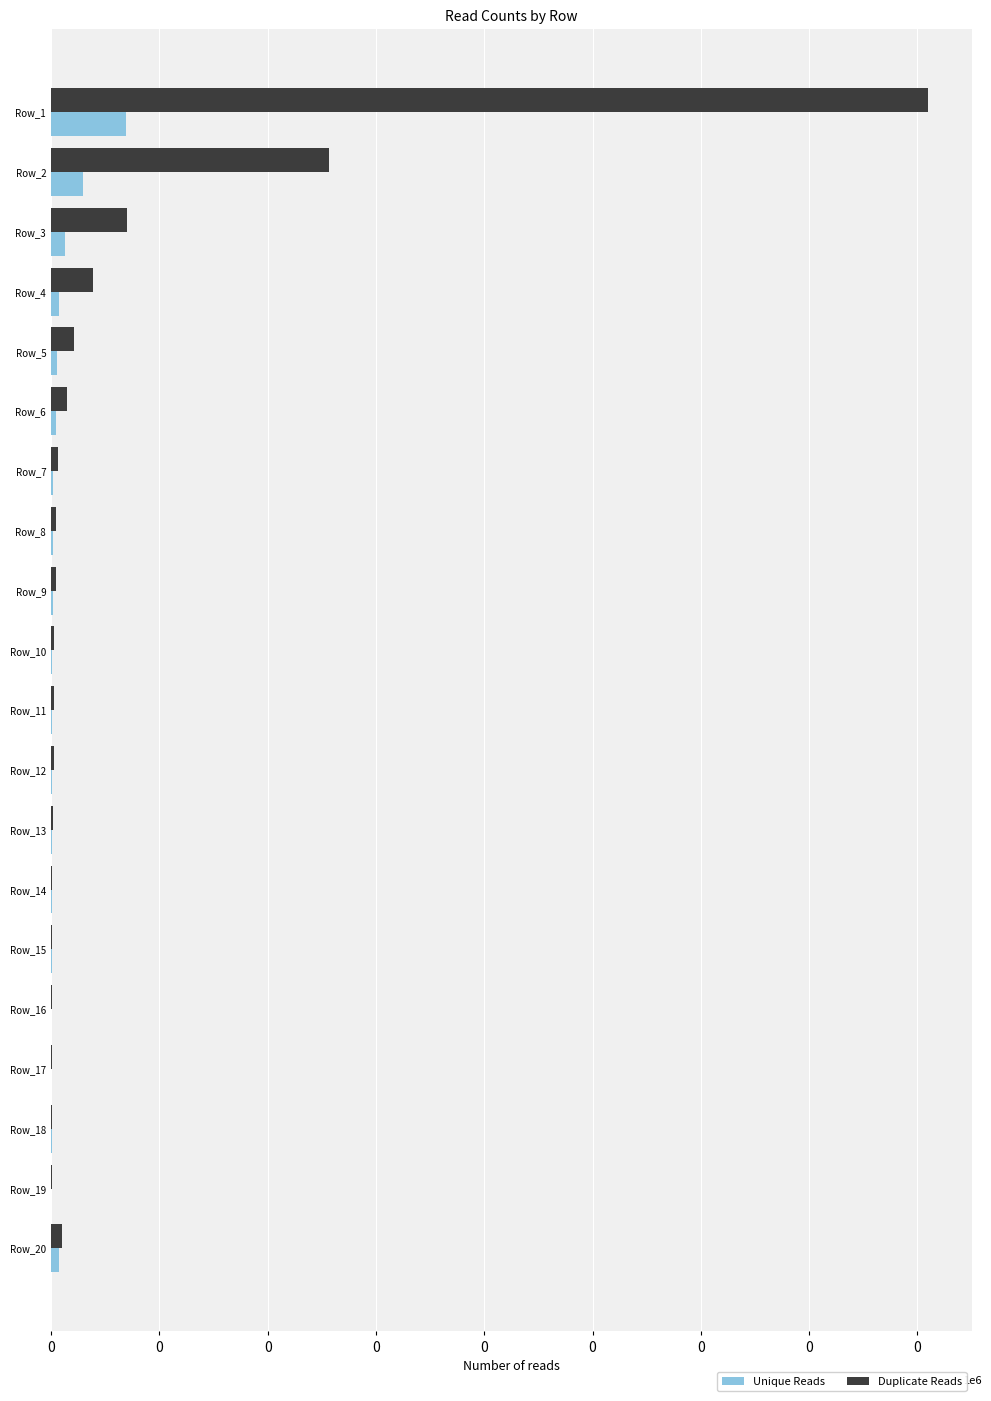

Which series has the widest spread of values?

Duplicate Reads